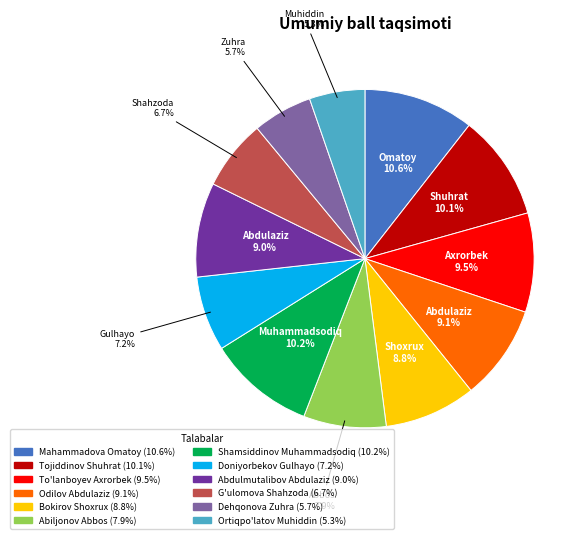

Combined, do Tojiddinov Shuhrat and Mahammadova Omatoy account for over 50%?

No